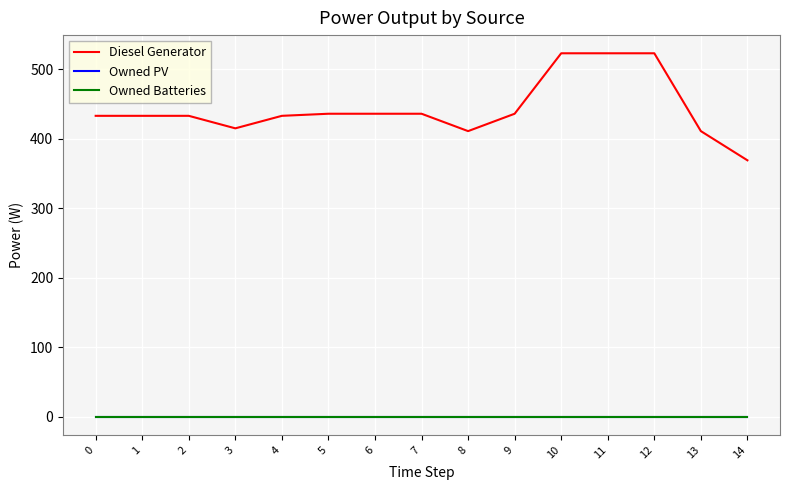

List the labels in order of Owned PV value, smallest first.

0, 1, 2, 3, 4, 5, 6, 7, 8, 9, 10, 11, 12, 13, 14